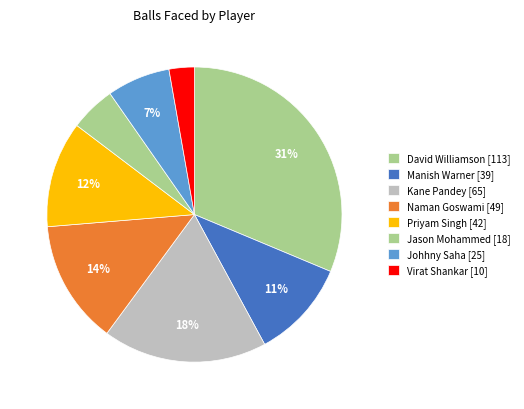

What percentage is the Virat Shankar slice, to the nearest percent?

3%